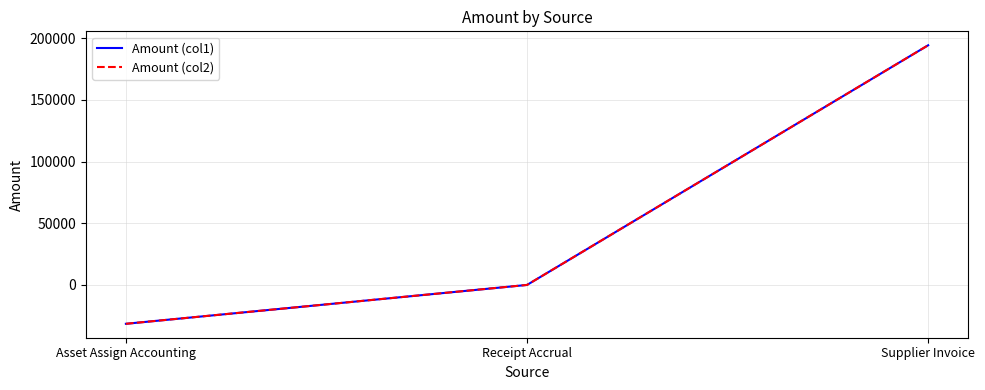

What position from the right is Asset Assign Accounting?

3